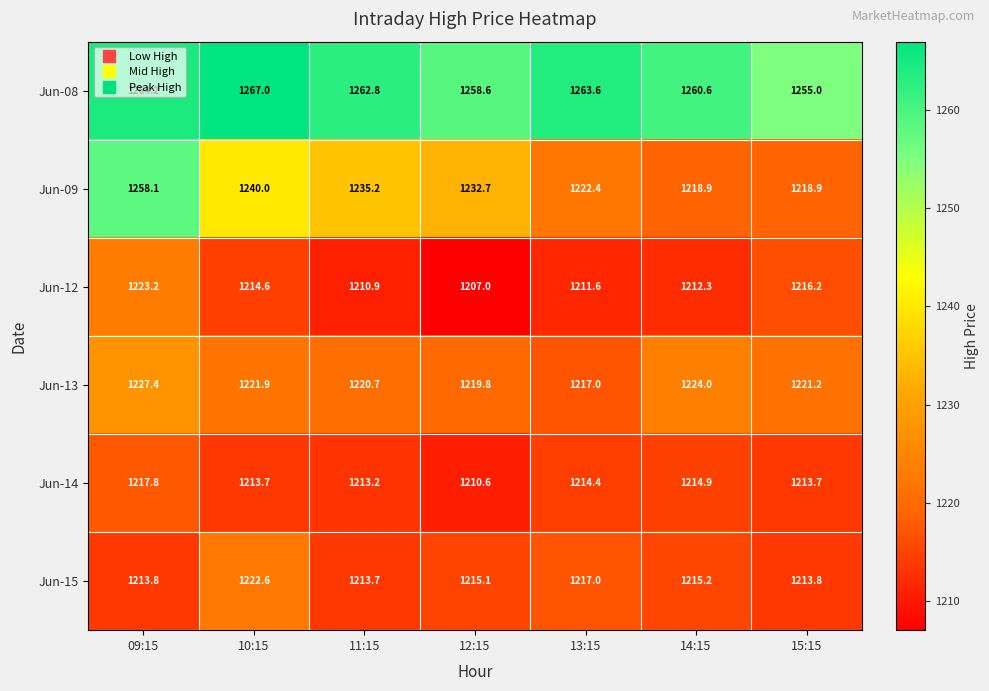

The Jun-09 series shows 1235.2 at 11:15. True or false?

True